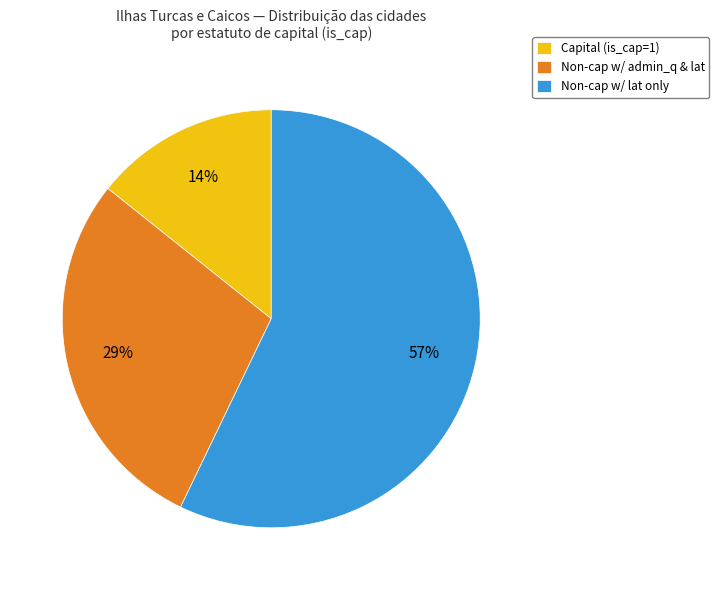

Which category has the biggest portion of the pie?

Non-cap w/ lat only